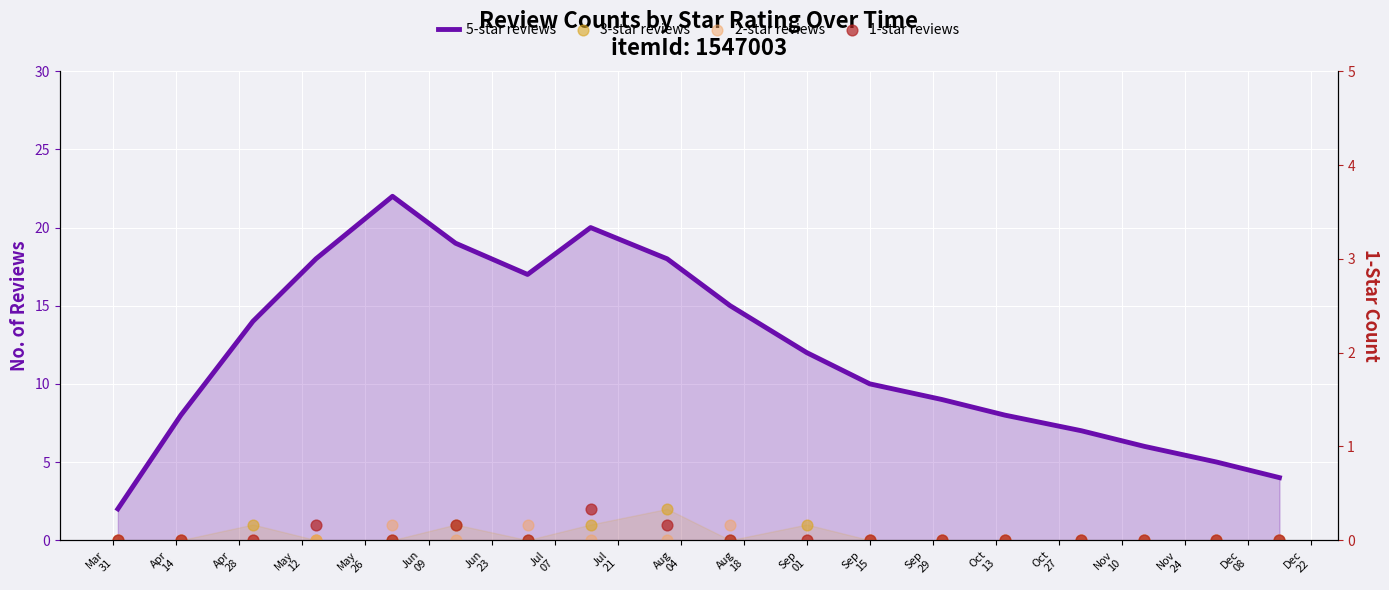

Which series has the largest total across all categories?

5-star reviews